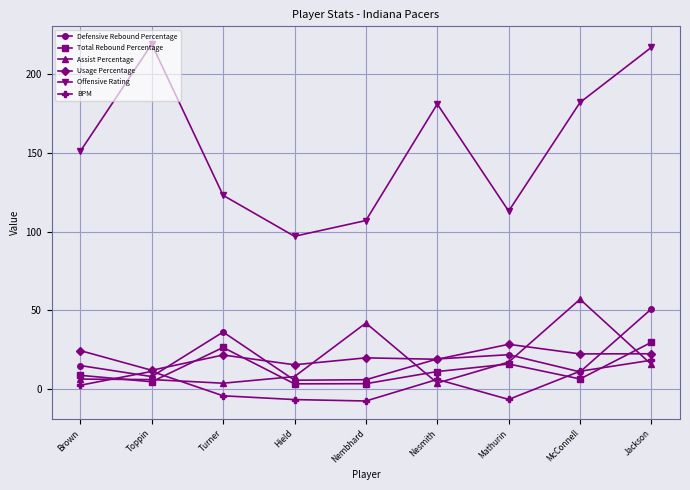

True or false: Usage Percentage and Offensive Rating cross at least once.

False